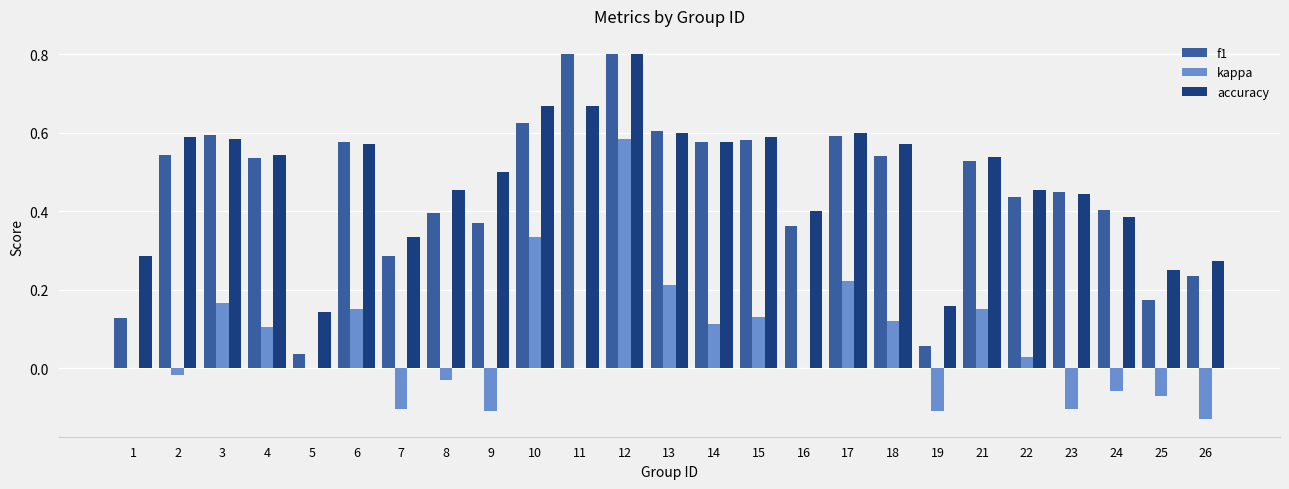

At which category is the sum across all series the highest?

12